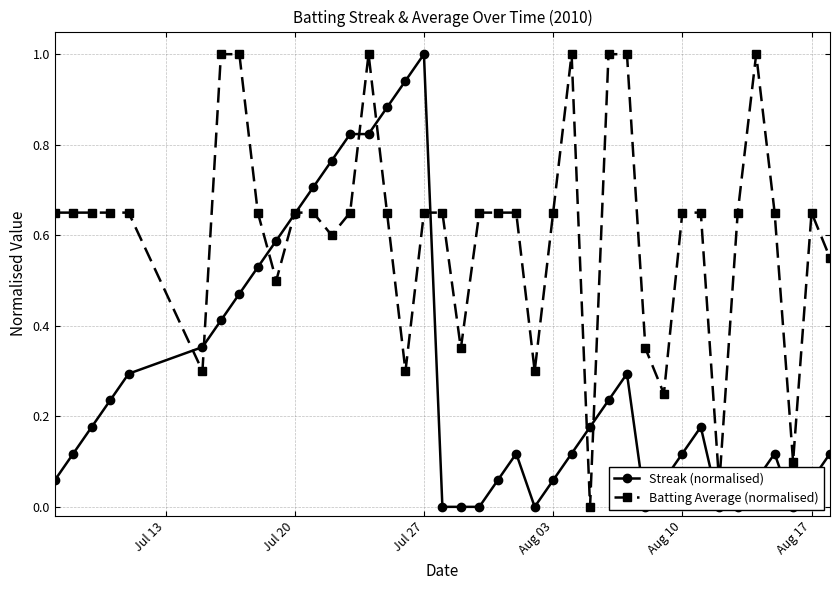

List the series in order of their peak value, highest first.

Streak (normalised), Batting Average (normalised)